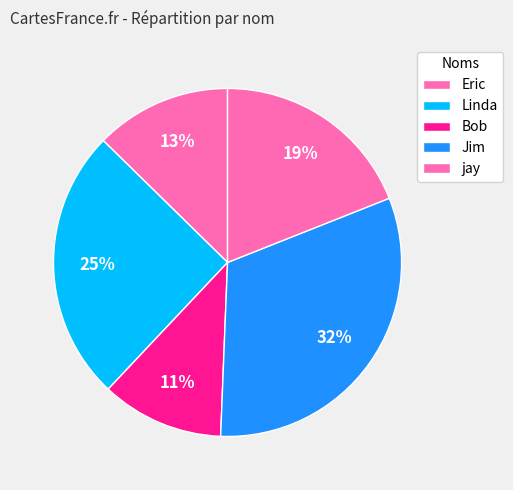

True or false: Linda accounts for 19% of the total.

False